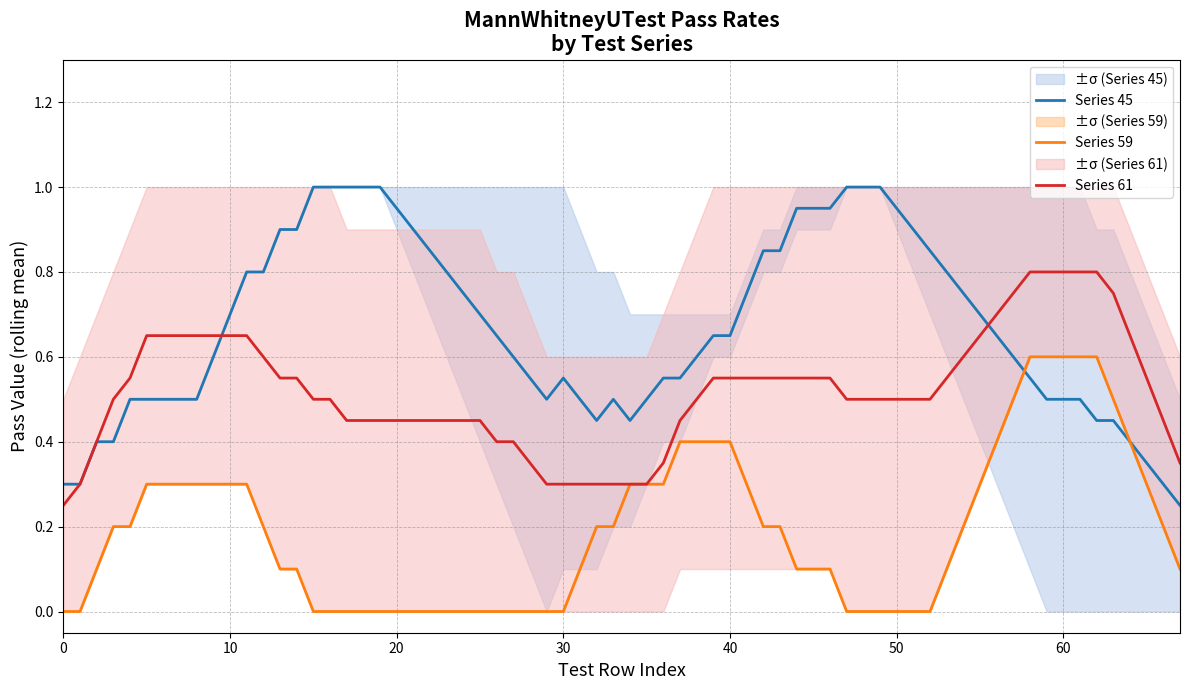

What position from the right is 61?

14